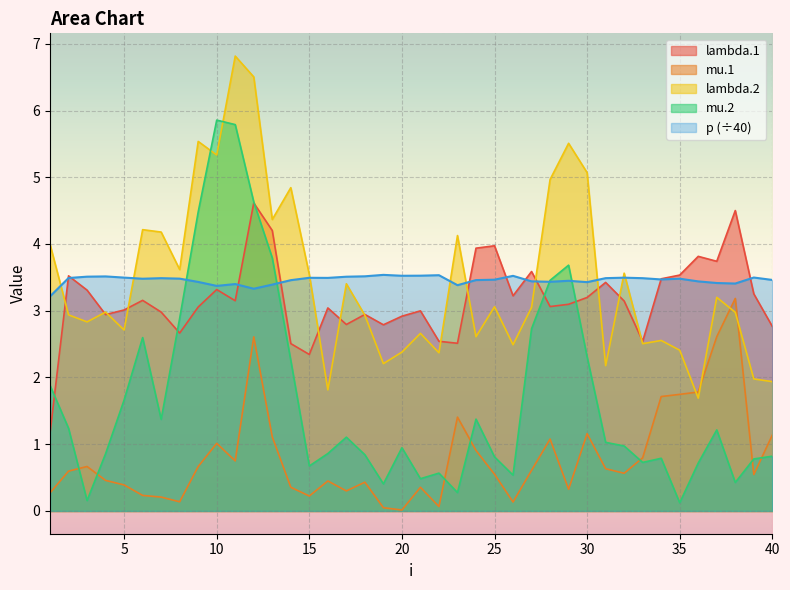

How many distinct data groups are displayed?

5